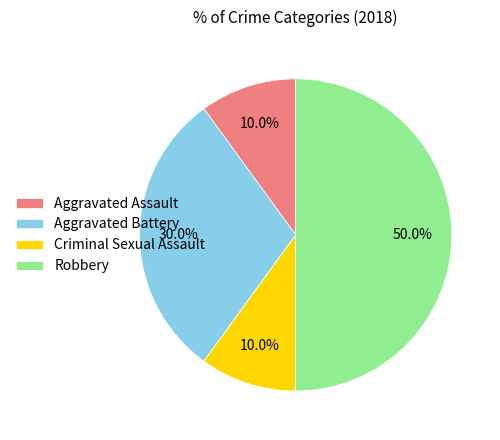

Between Criminal Sexual Assault and Aggravated Battery, which is larger?

Aggravated Battery